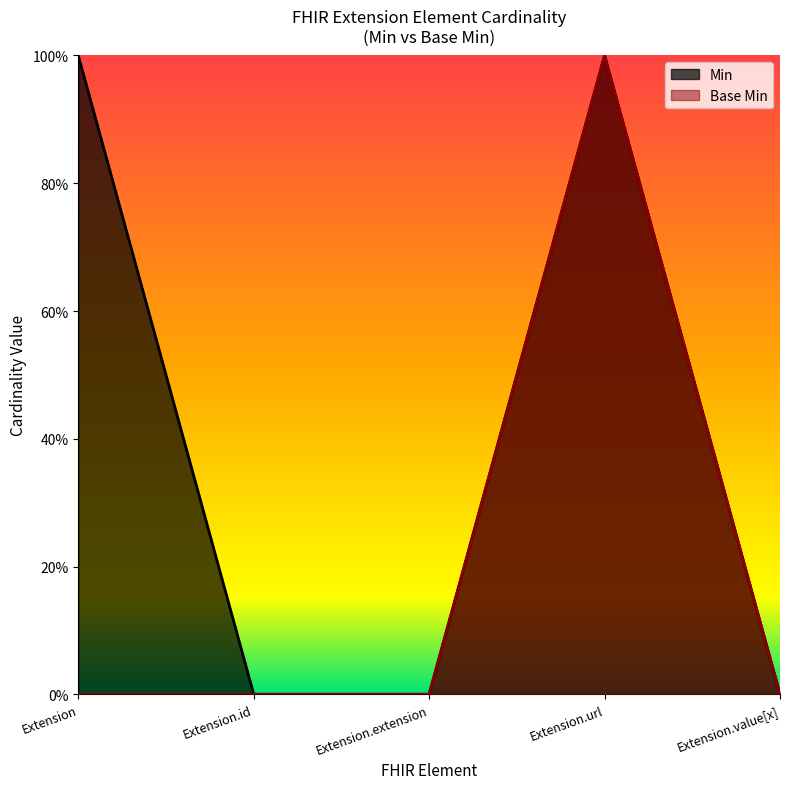

How many data points are above 0?

1